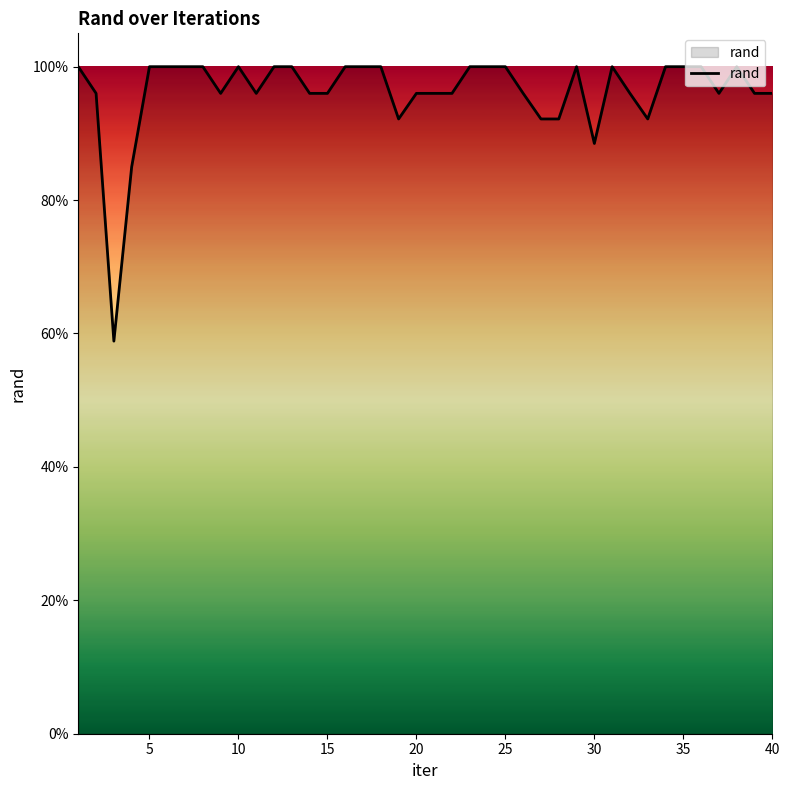

Does the chart display data point markers on the line(s)?

No